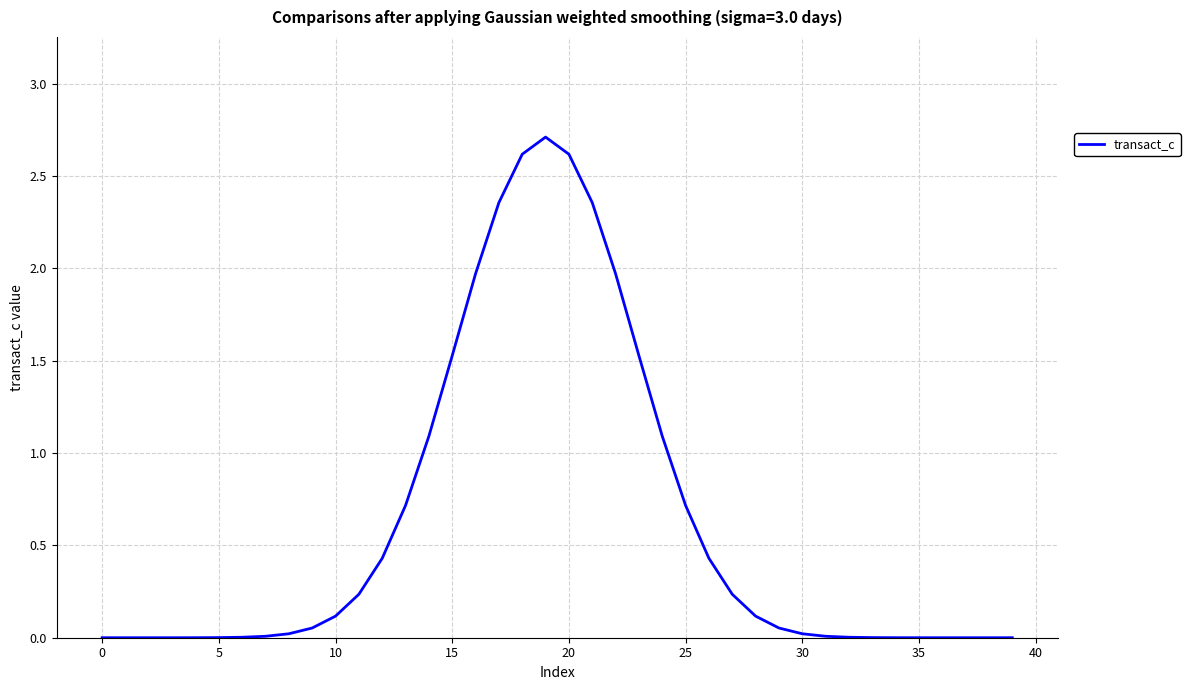

What is the maximum value shown in the chart?

2.7